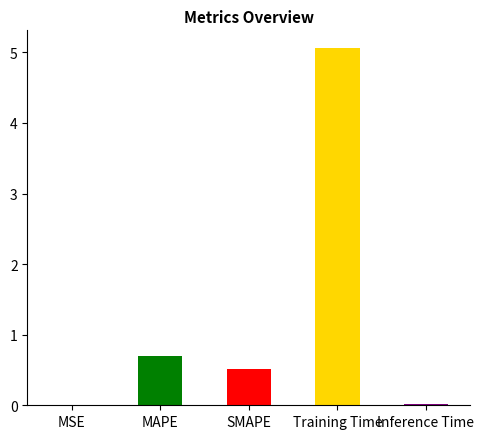

What is the maximum value shown in the chart?

5.1